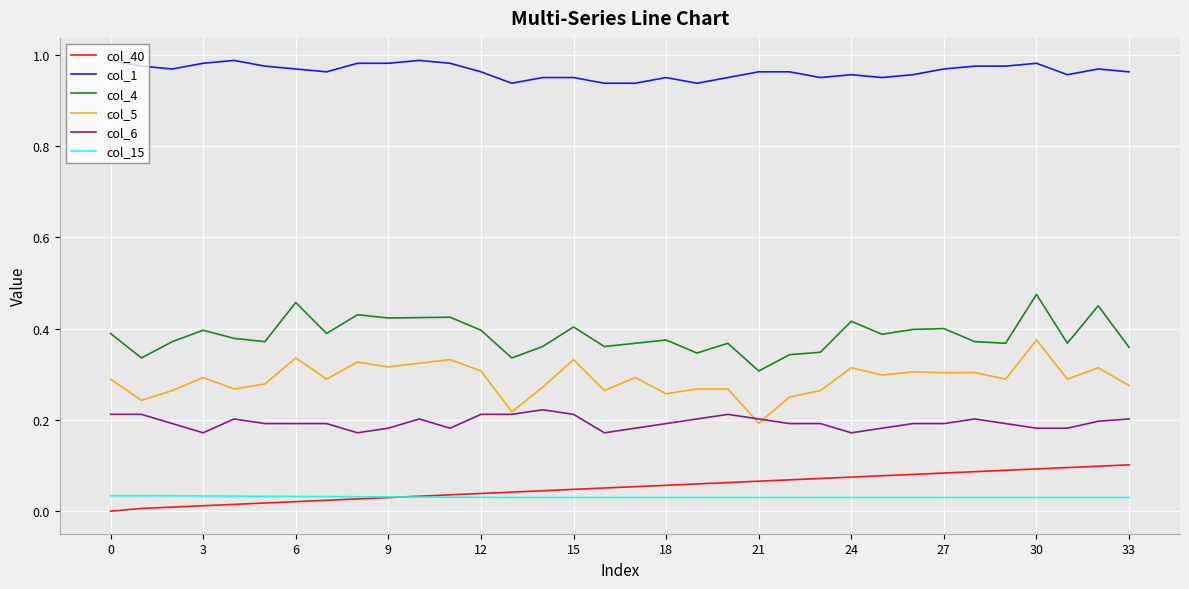

List the series in order of their peak value, highest first.

col_1, col_4, col_5, col_6, col_40, col_15